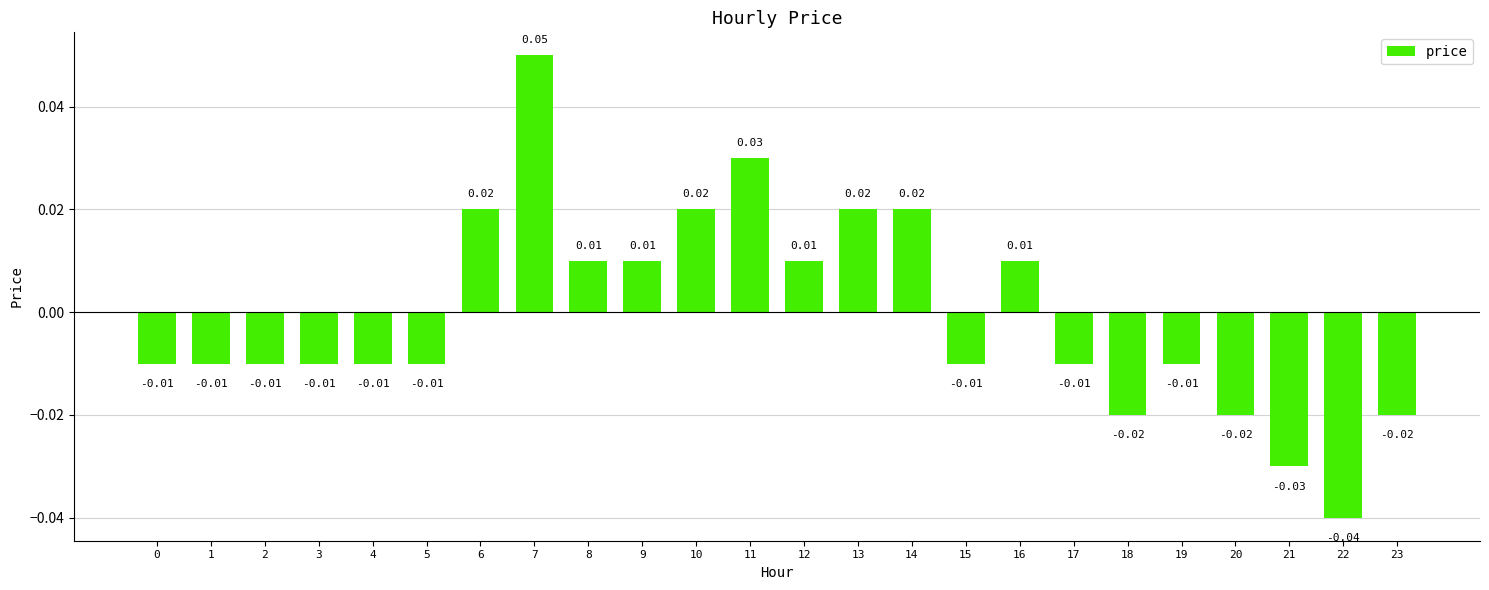

How many bars are there in total?

24